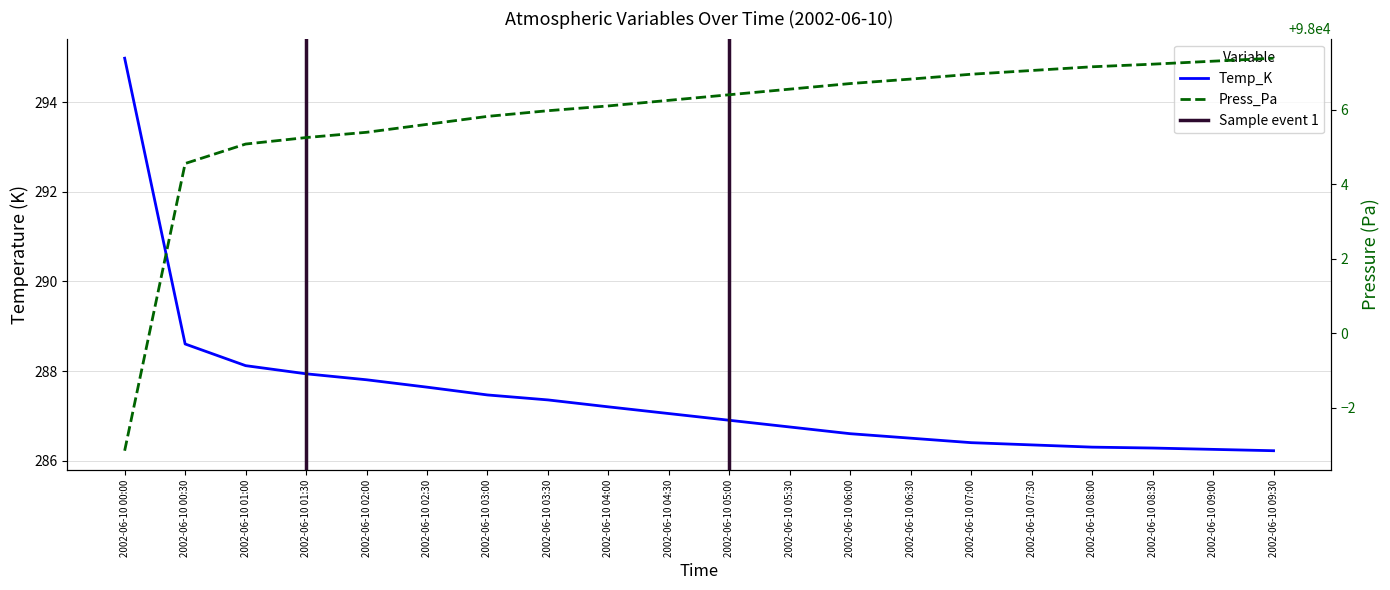

How many data points does each series have?

20